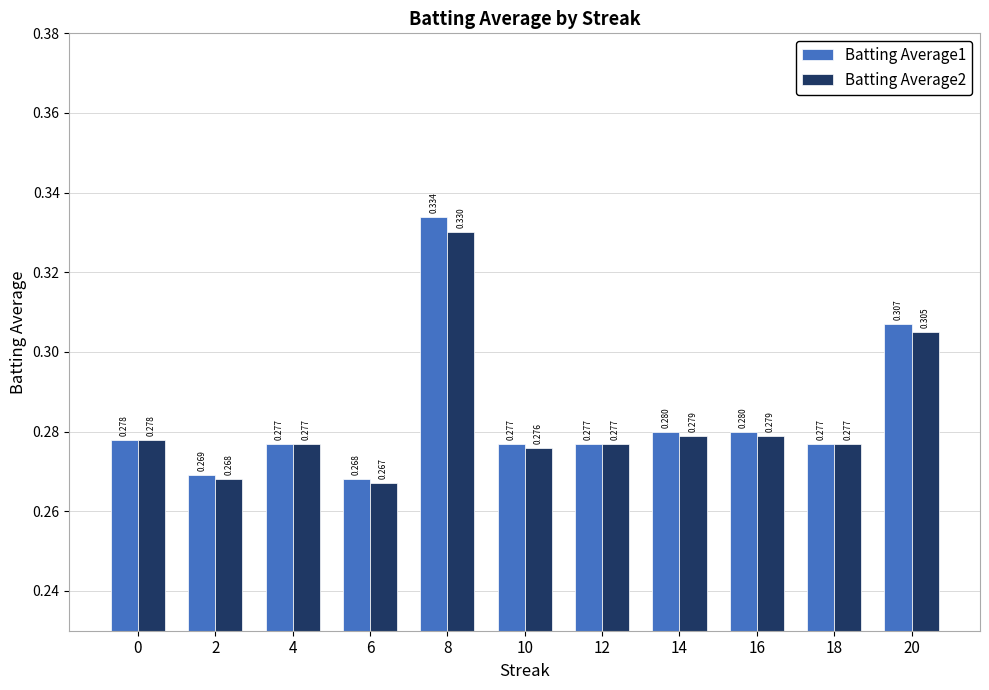

Is the value of Batting Average1 at 16 greater than the value of Batting Average2 at 6?

Yes